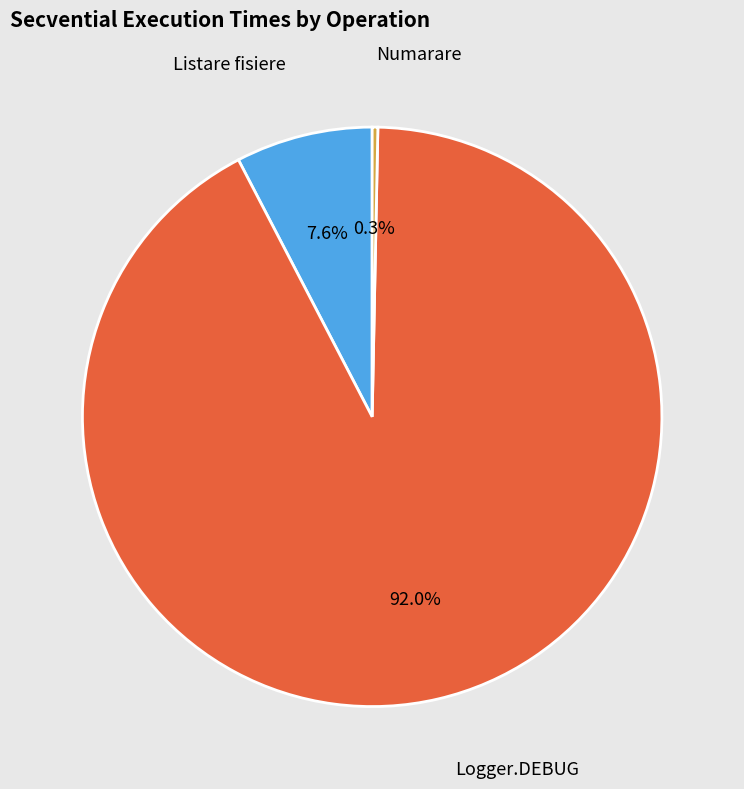

Is there a majority slice in this chart?

Yes